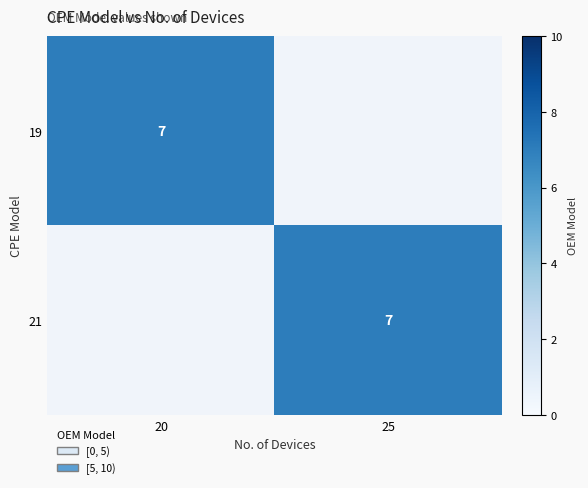

Is it true that 21 equals 2 at 25?

False